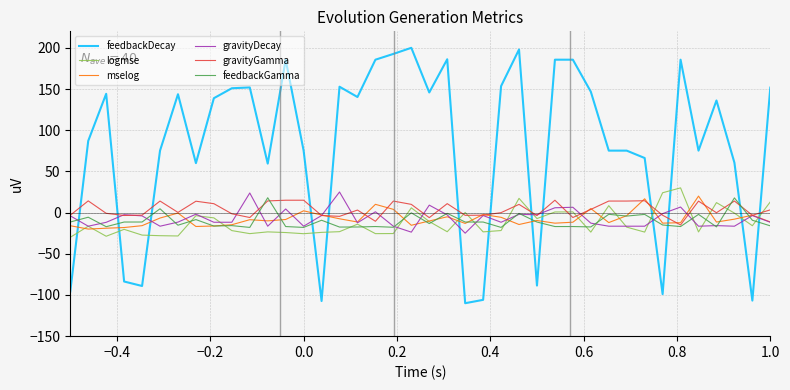

Which series has the widest spread of values?

feedbackDecay